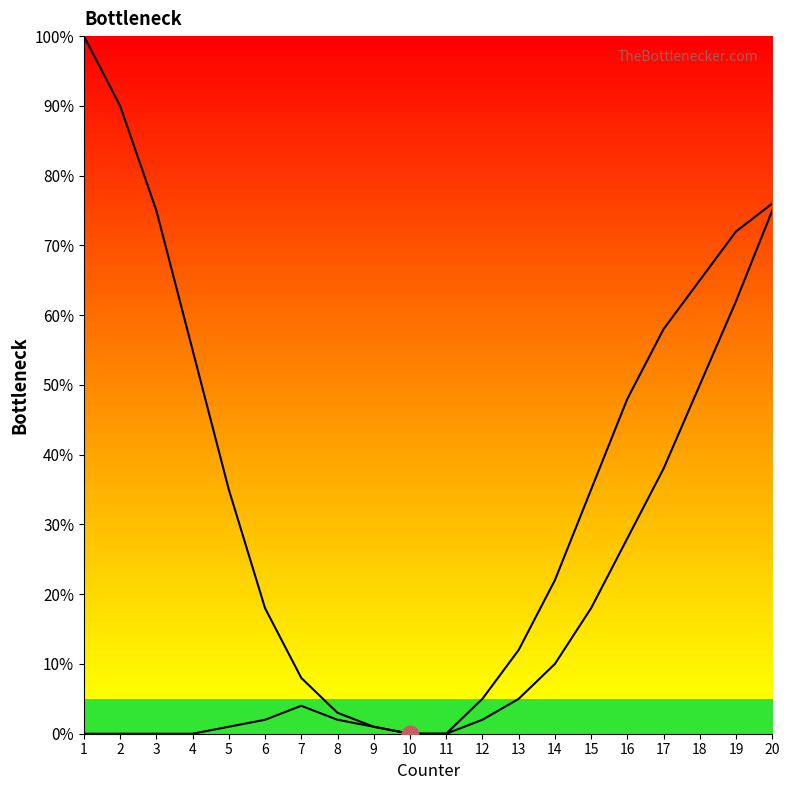

At which category is the sum across all series the highest?

20